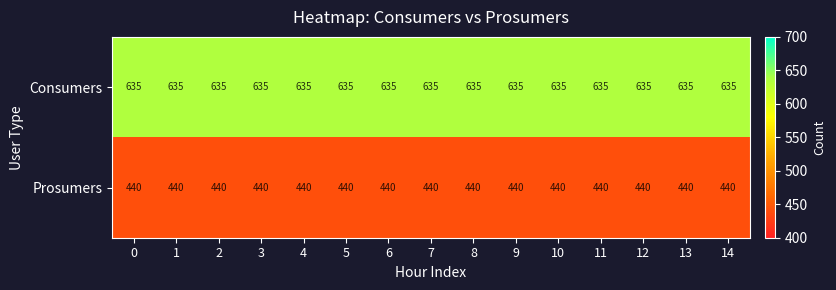

What value does the Prosumers series have at 0?

440